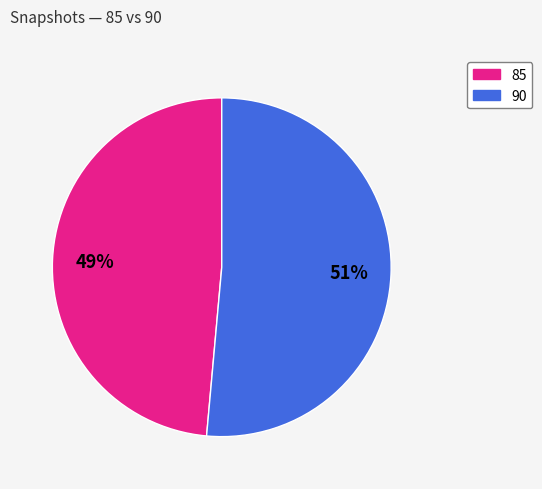

To the nearest percent, what is the average slice percentage?

50%